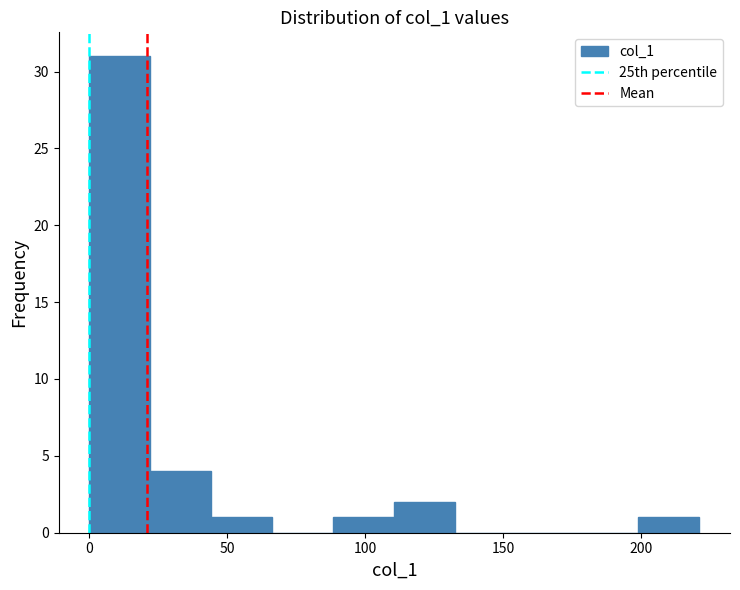

Reading left to right, transcribe this chart: for each bar, give the range it covers on the x-axis and its height. Neither the bar edges nor the heights are printed on the chart, so give them approximately, as read against the axes.

0 to 20: 31
20 to 45: 4
45 to 65: 1
65 to 90: 0
90 to 110: 1
110 to 135: 2
135 to 155: 0
155 to 175: 0
175 to 200: 0
200 to 220: 1